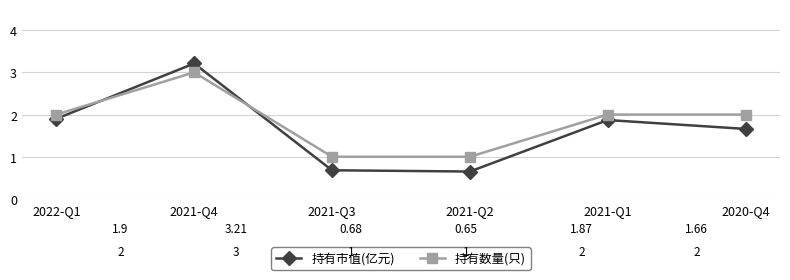

Where is the first local maximum for 持有市值(亿元)?

2021-Q4